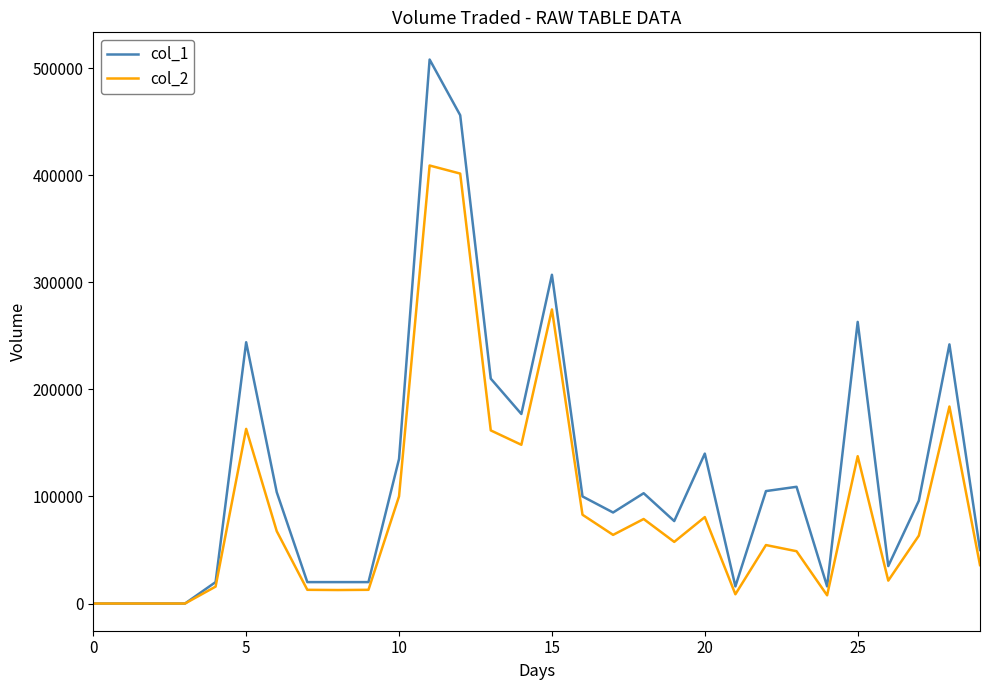

How many lines are shown in the chart?

2